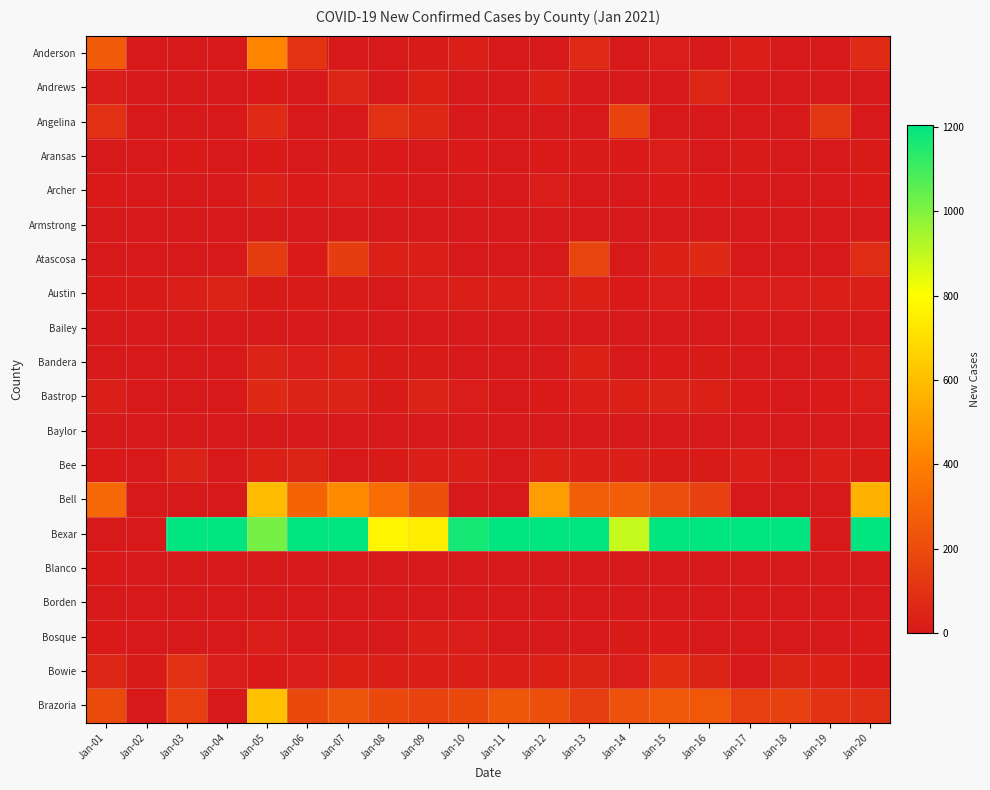

What is the spread (max minus min) of values at Jan-19?

117